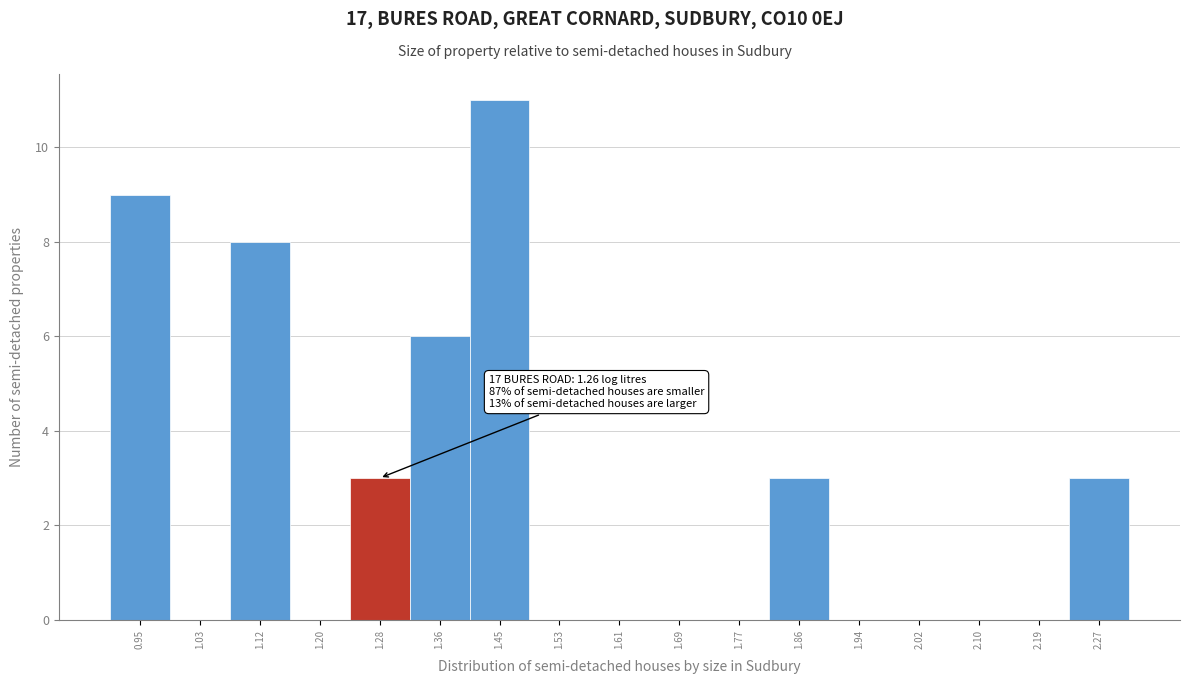

Which range on the x-axis has the tallest bar?

1.40 to 1.49